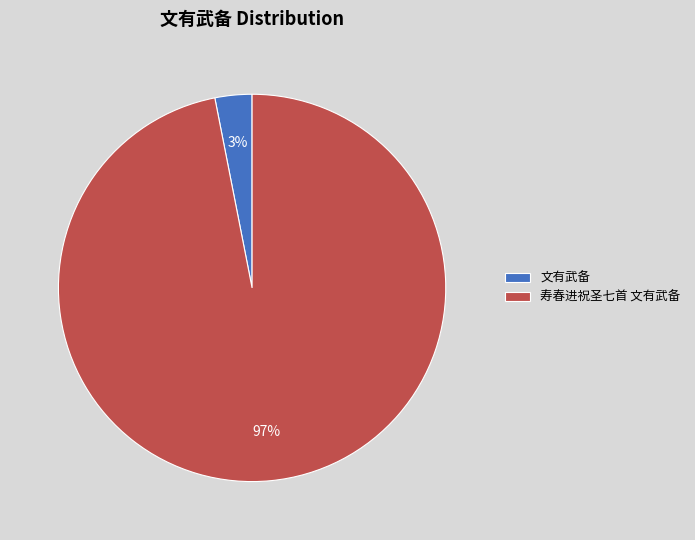

Which has a higher value, 文有武备 or 寿春进祝圣七首 文有武备?

寿春进祝圣七首 文有武备